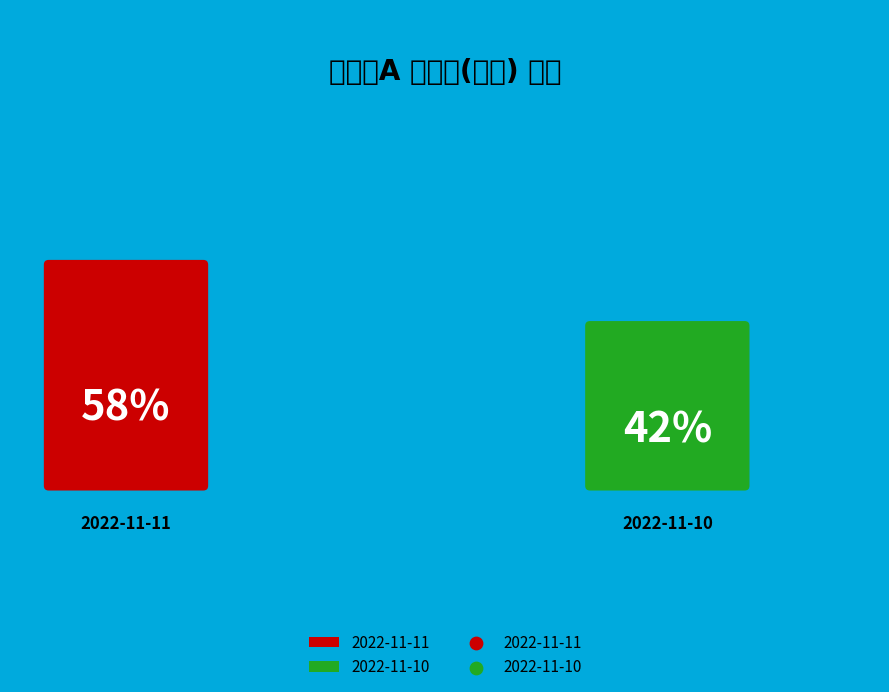

What percentage is NOT represented by 2022-11-10?

58.0%